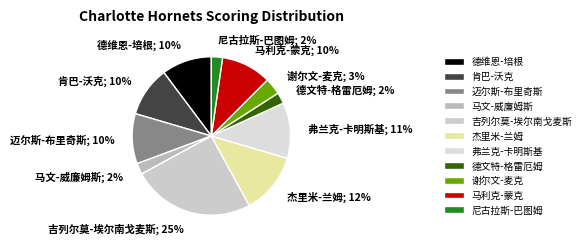

True or false: 弗兰克-卡明斯基 accounts for 11% of the total.

True